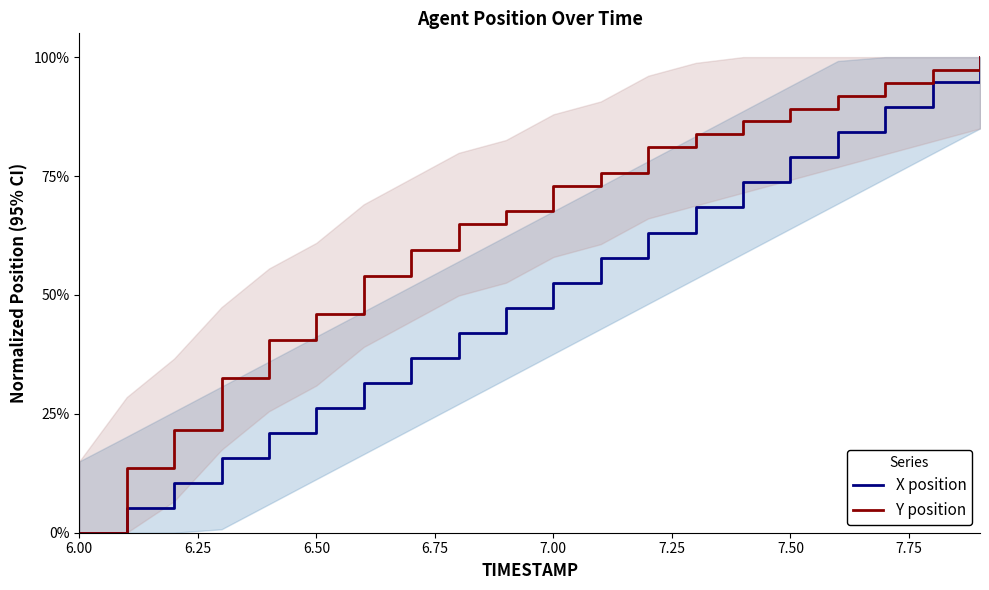

Is the value of X position at 6.25 greater than the value of Y position at 17?

No